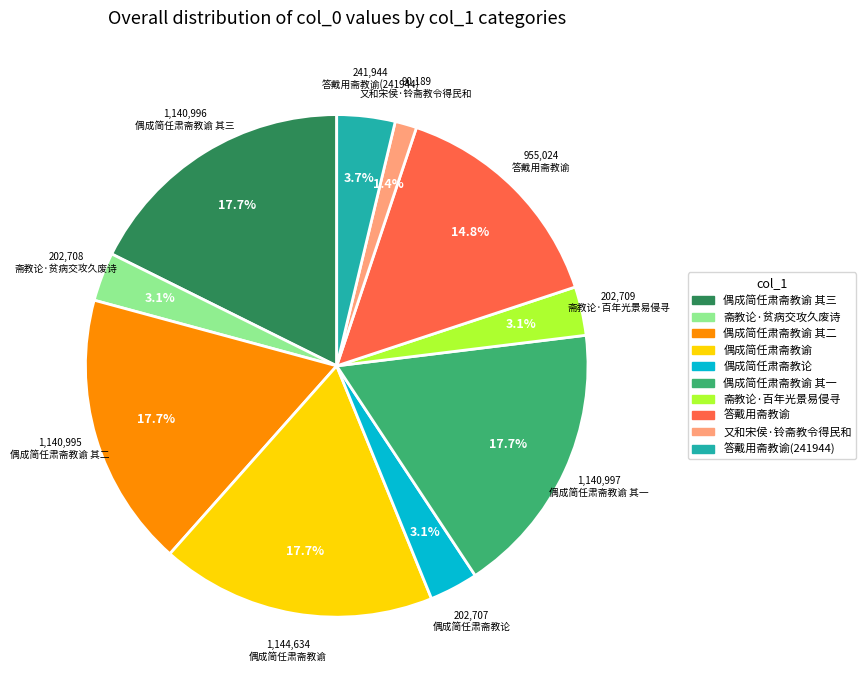

Is there any slice that represents more than half of the pie?

No